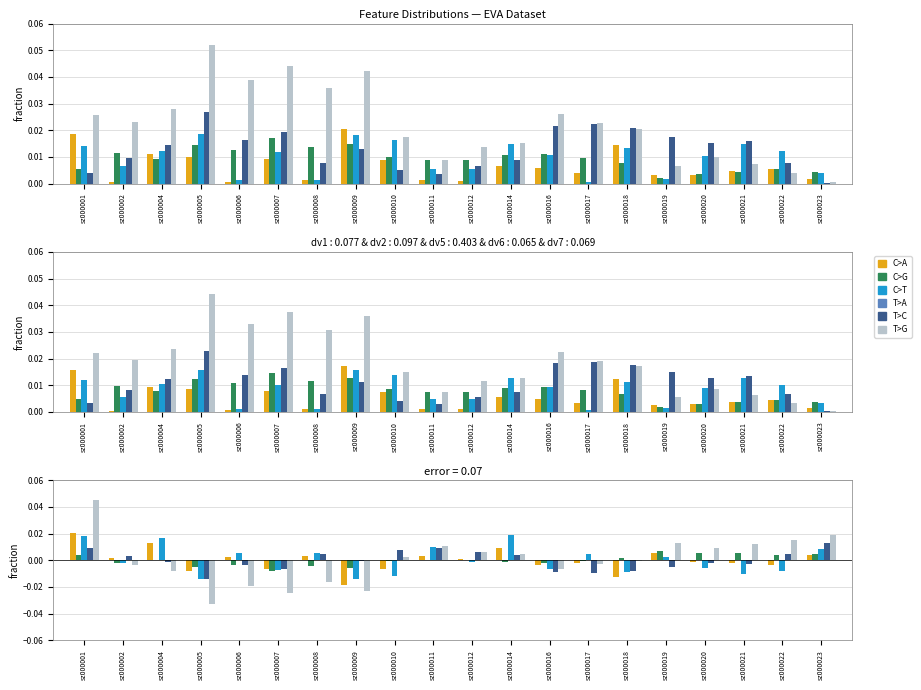

Which has a higher value, sz000002 or sz000014?

sz000014